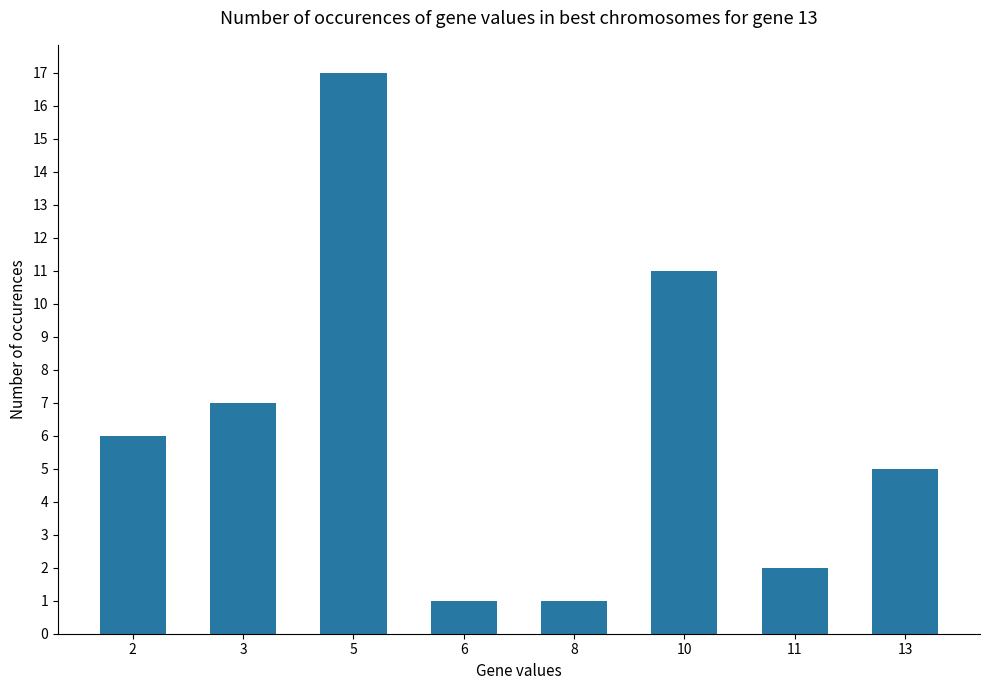

What is the sum of all values?

50